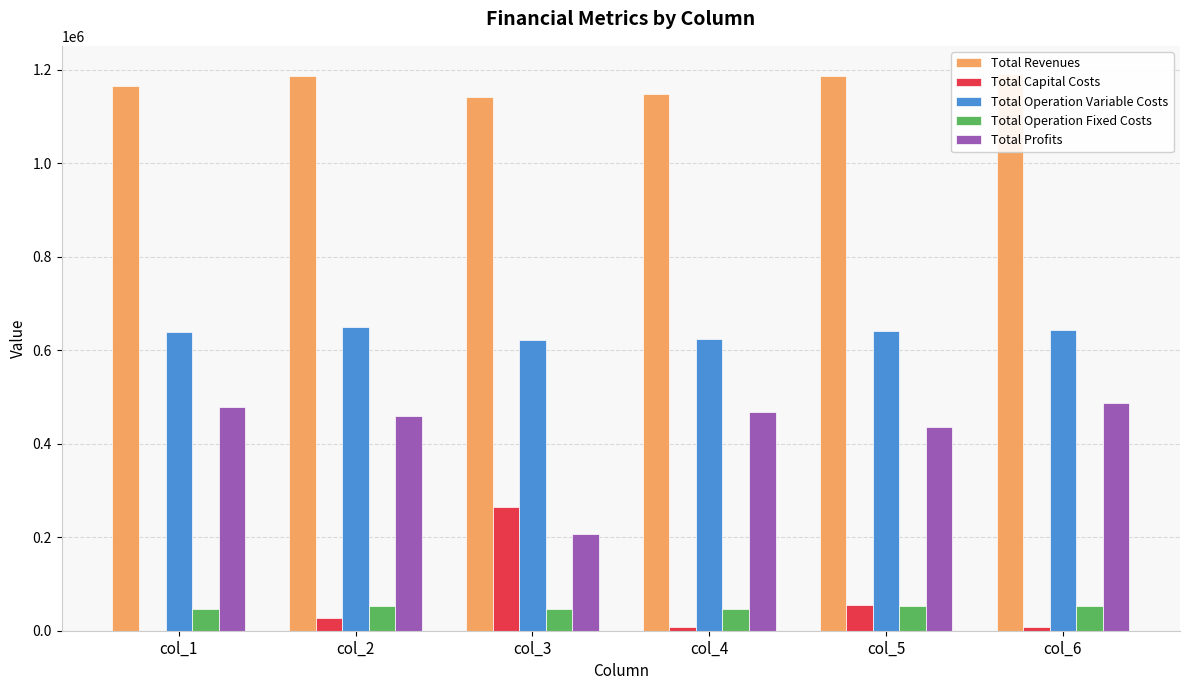

The value of Total Revenues at col_5 is 1187015.0. True or false?

True